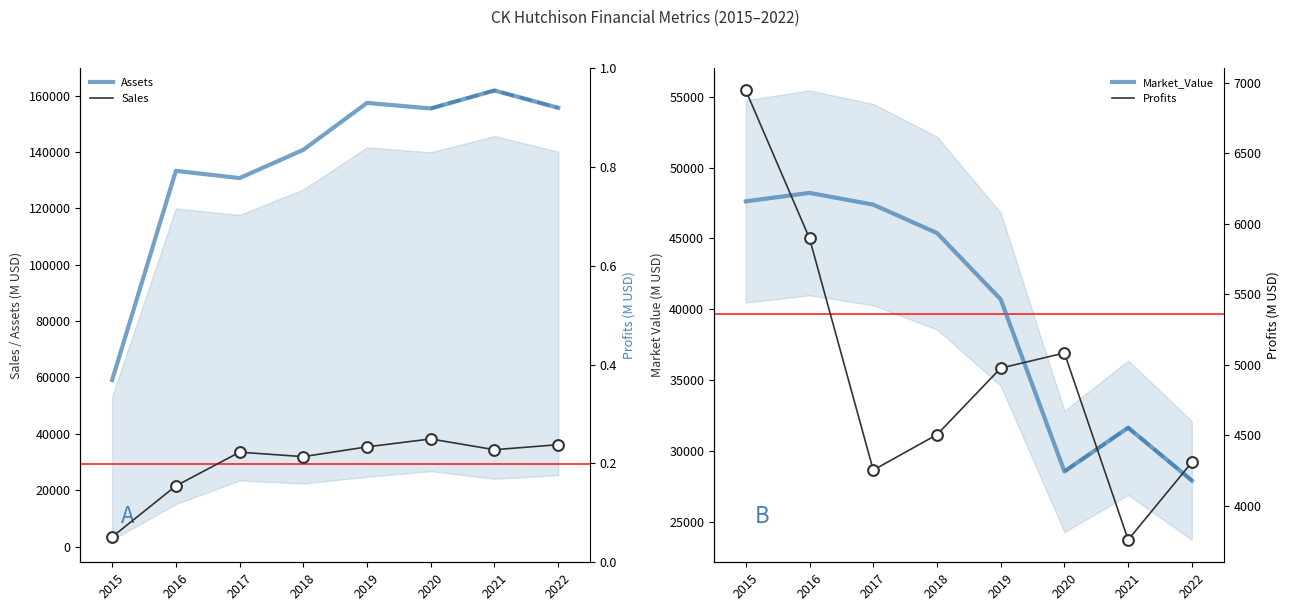

Which series contains the lowest Y value?

Sales